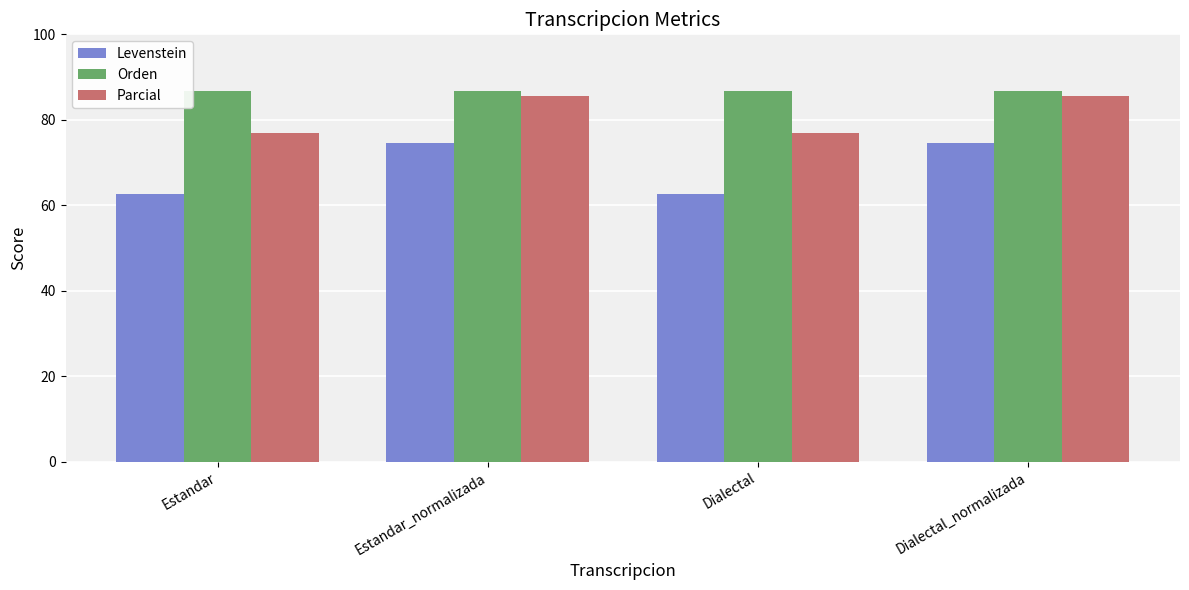

Is the value of Levenstein at Dialectal_normalizada greater than the value of Orden at Estandar_normalizada?

No